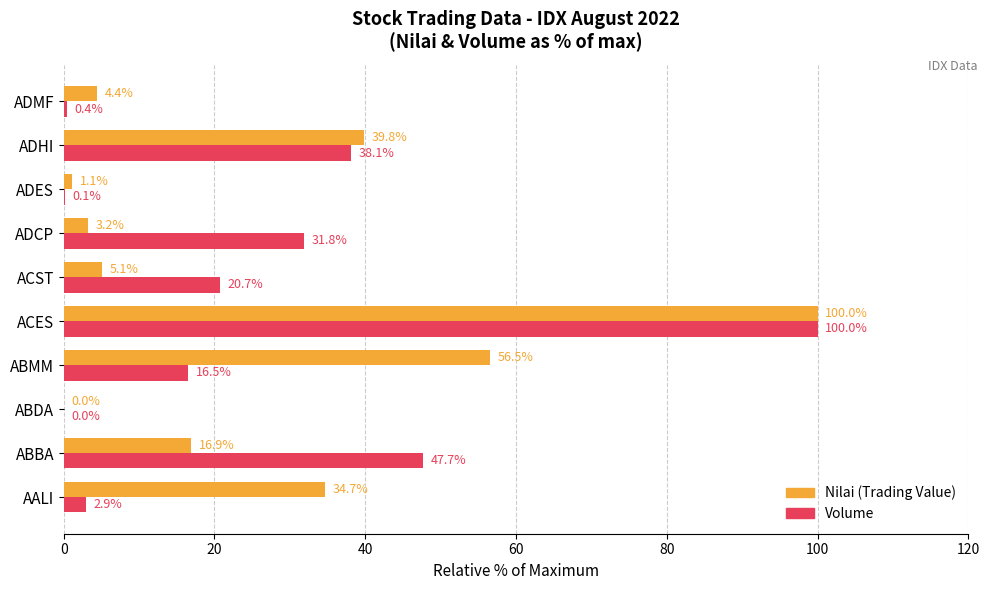

Is it true that Volume equals 0.0 at ABDA?

True